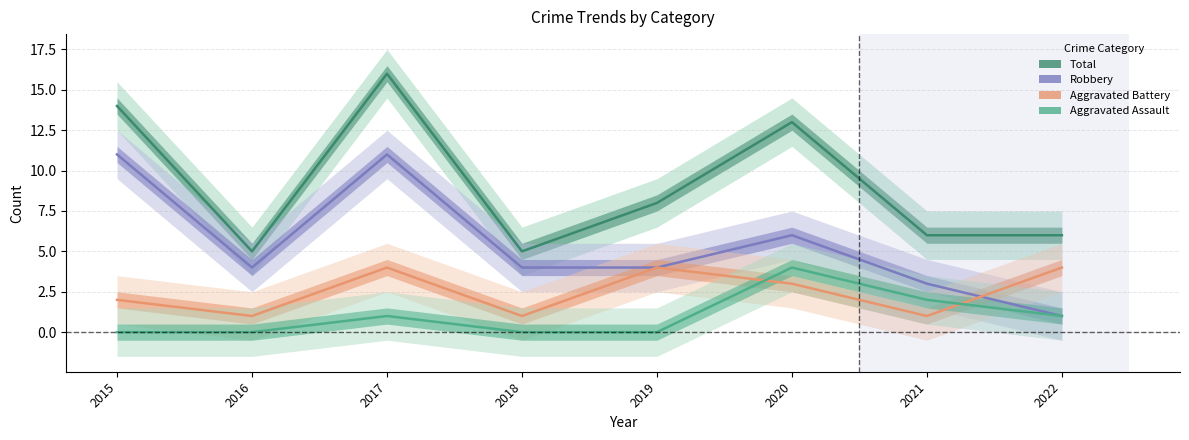

At which label does Aggravated Assault first exceed 1?

2020